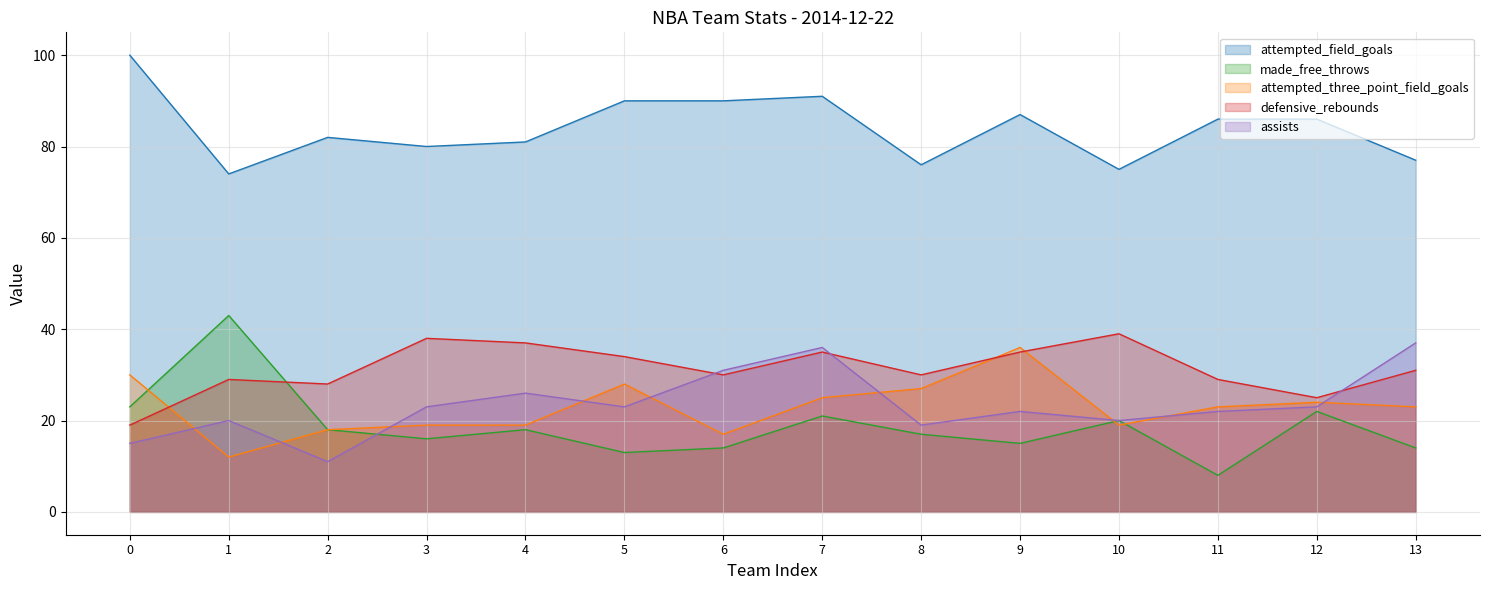

Reading left to right, what are all the values shown in this chart?

attempted_field_goals: 100	74	82	80	81	90	90	91	76	87	75	86	86	77
made_free_throws: 23	43	18	16	18	13	14	21	17	15	20	8	22	14
attempted_three_point_field_goals: 30	12	18	19	19	28	17	25	27	36	19	23	24	23
defensive_rebounds: 19	29	28	38	37	34	30	35	30	35	39	29	25	31
assists: 15	20	11	23	26	23	31	36	19	22	20	22	23	37